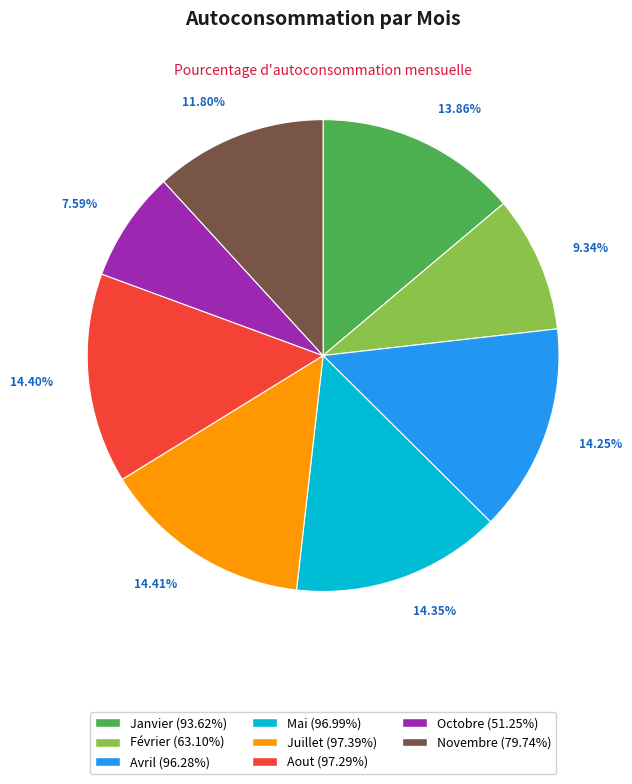

Between Juillet and Janvier, which is larger?

Juillet